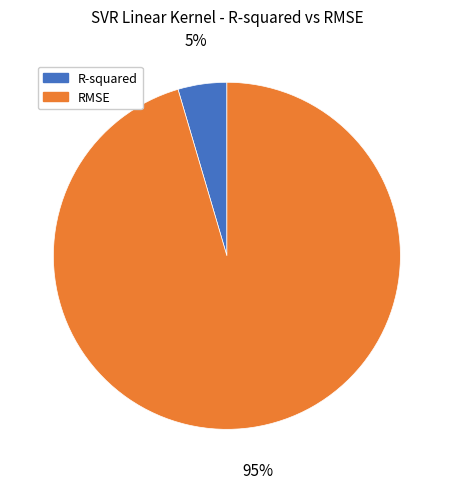

Combined, do R-squared and RMSE account for over 50%?

Yes